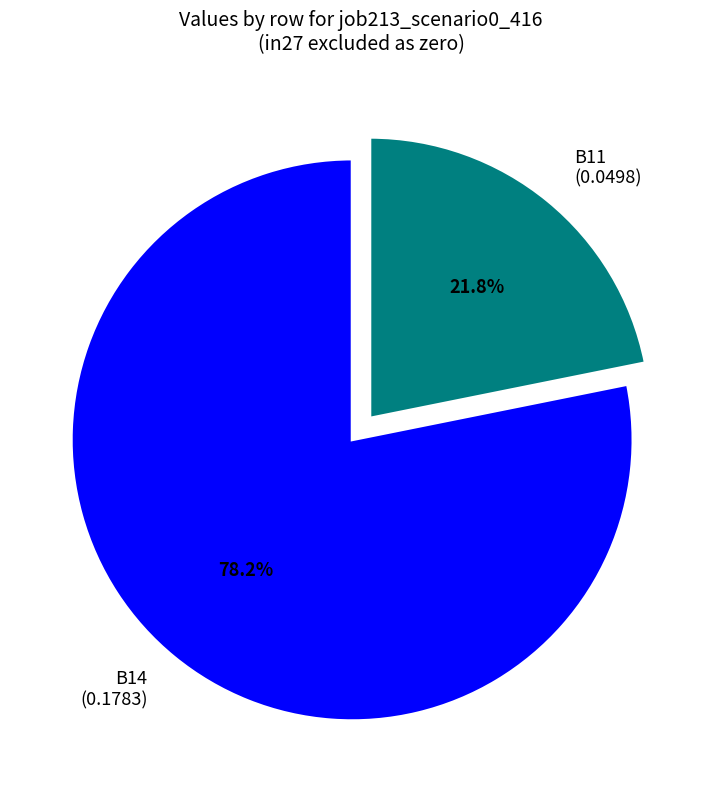

Approximately how many times larger is the value at B14 (0.1783) compared to B11 (0.0498)?

3.6